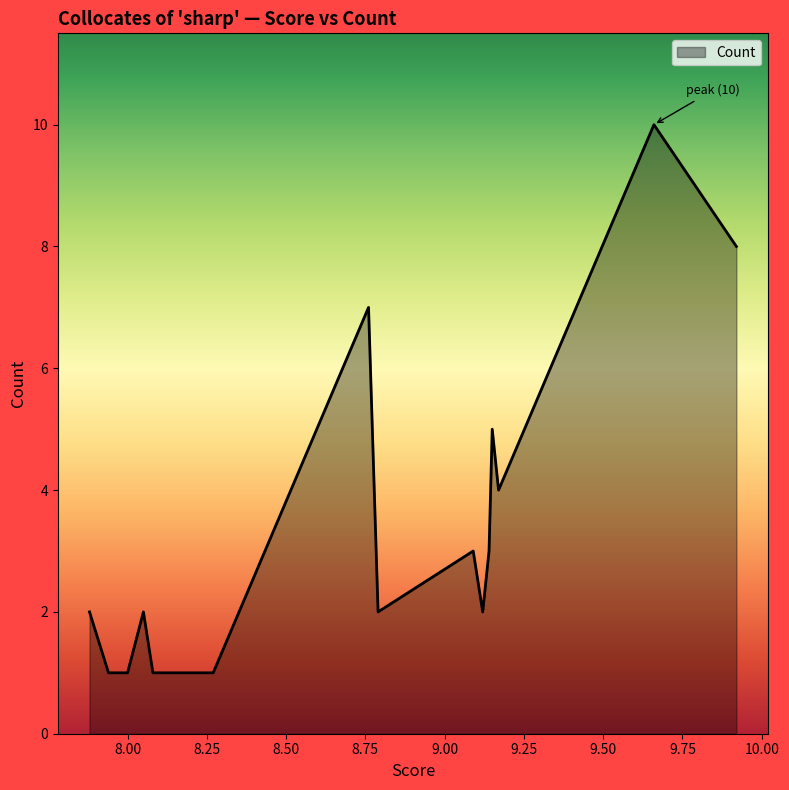

What is the maximum value shown in the chart?

10